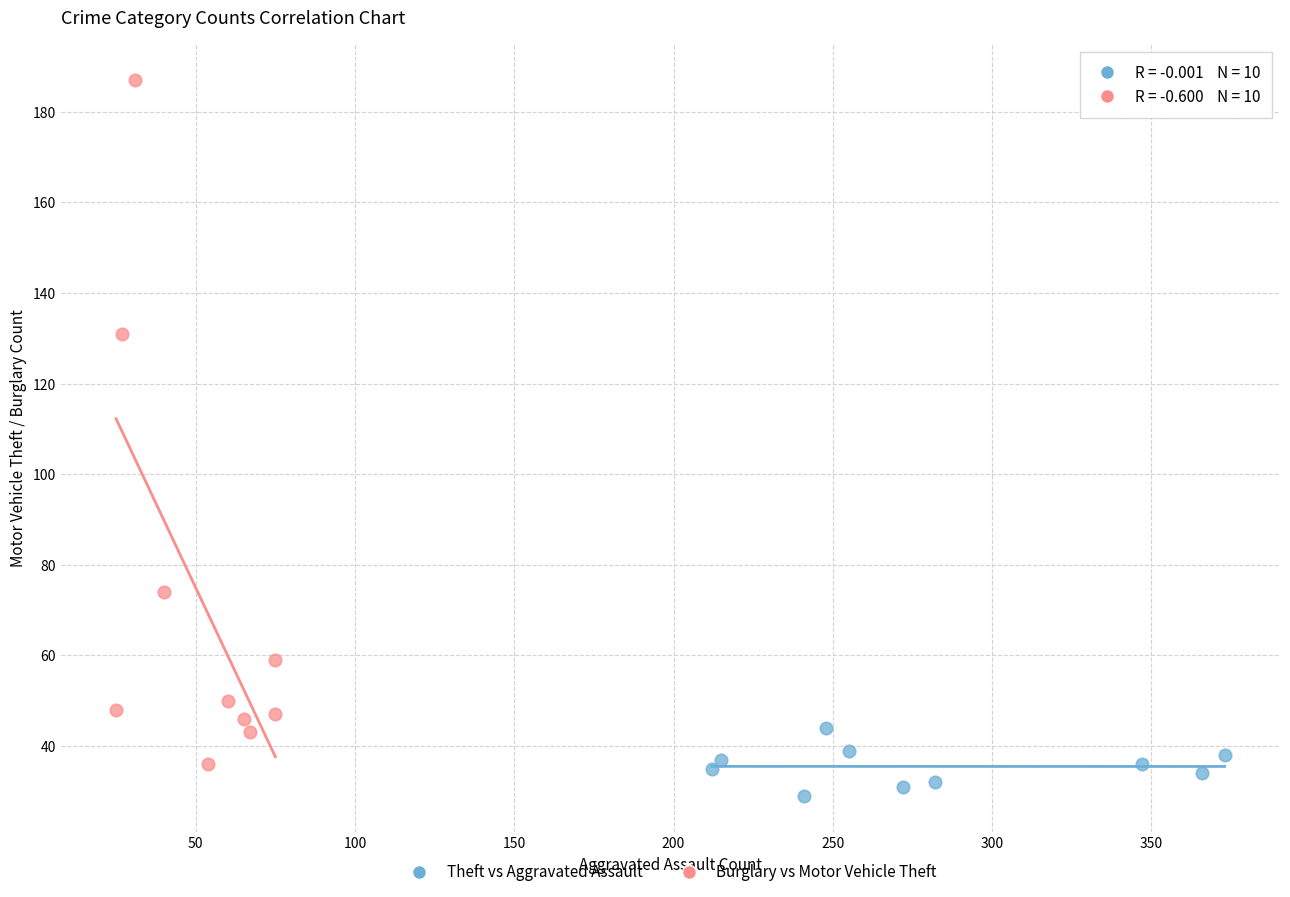

Which series reaches the minimum Y coordinate?

Theft vs Aggravated Assault